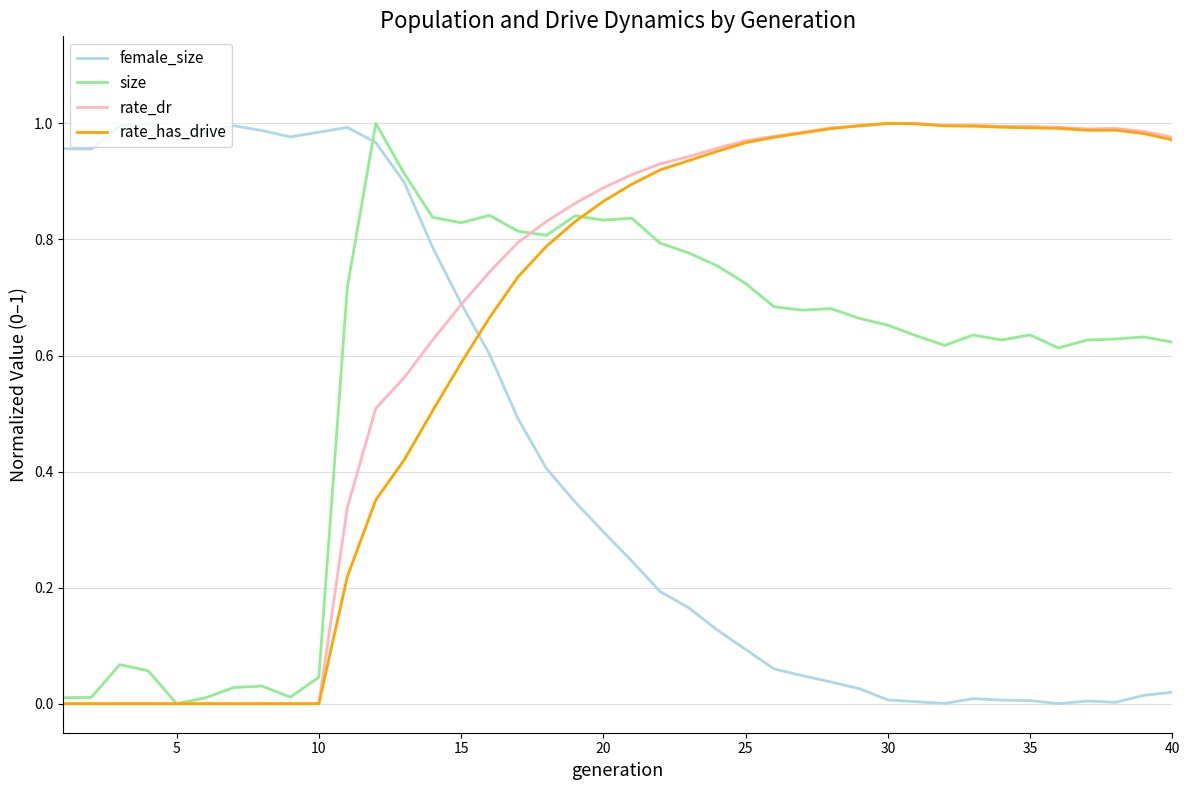

True or false: female_size and rate_dr cross at least once.

True